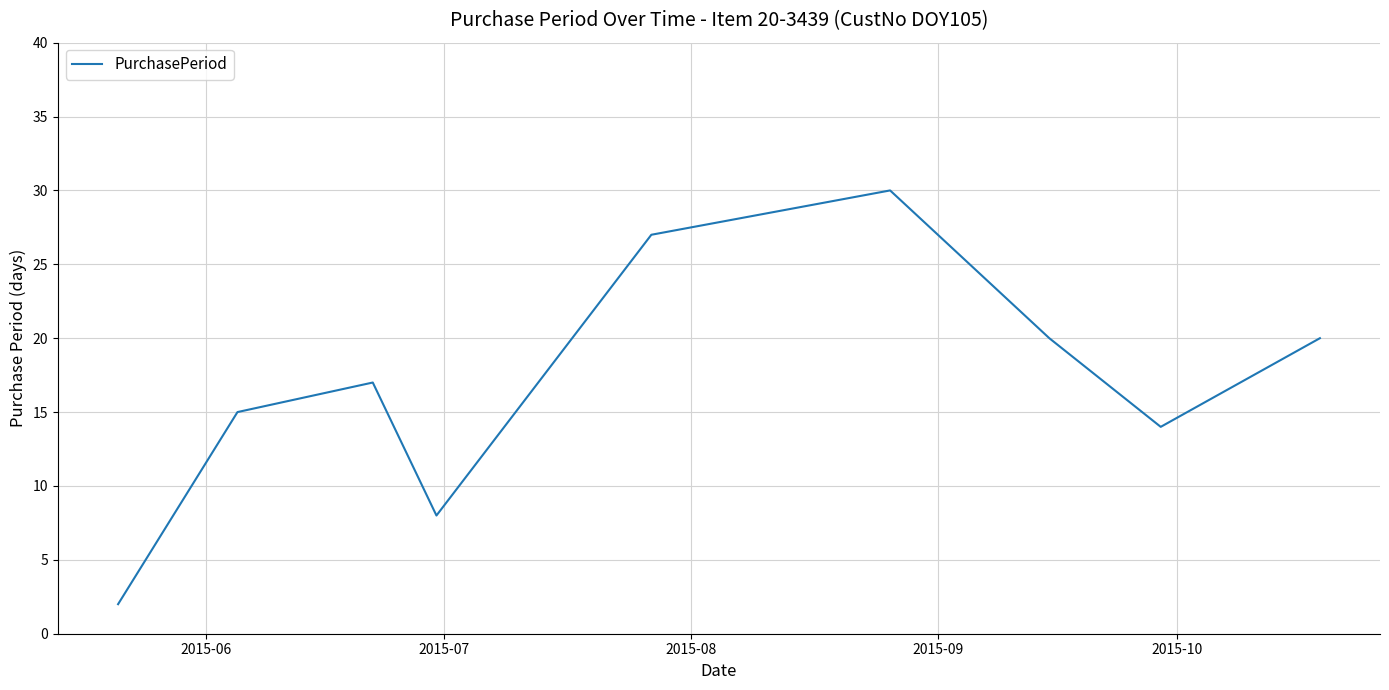

What is the sum of all values?

153